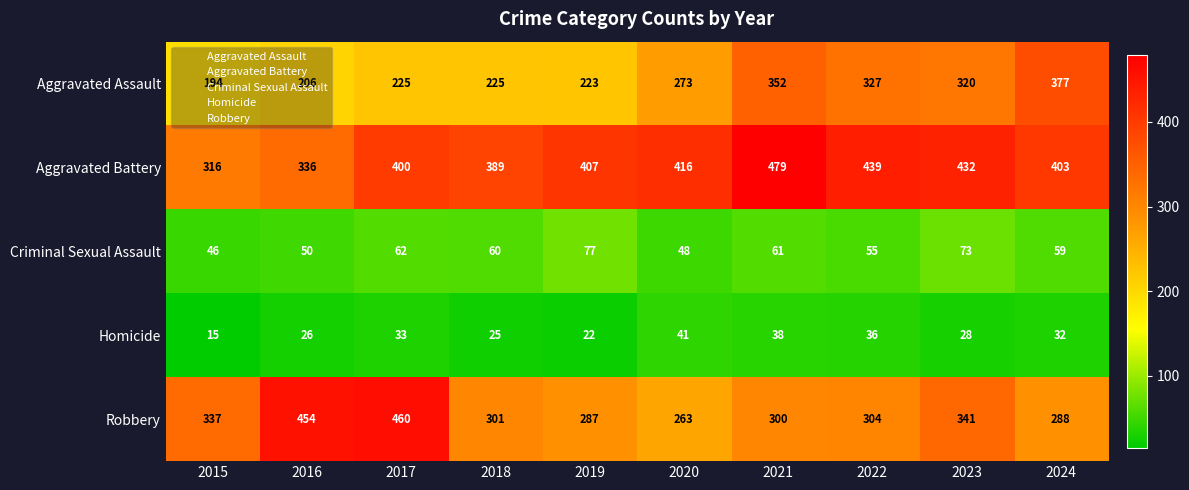

How many data points does each series have?

10